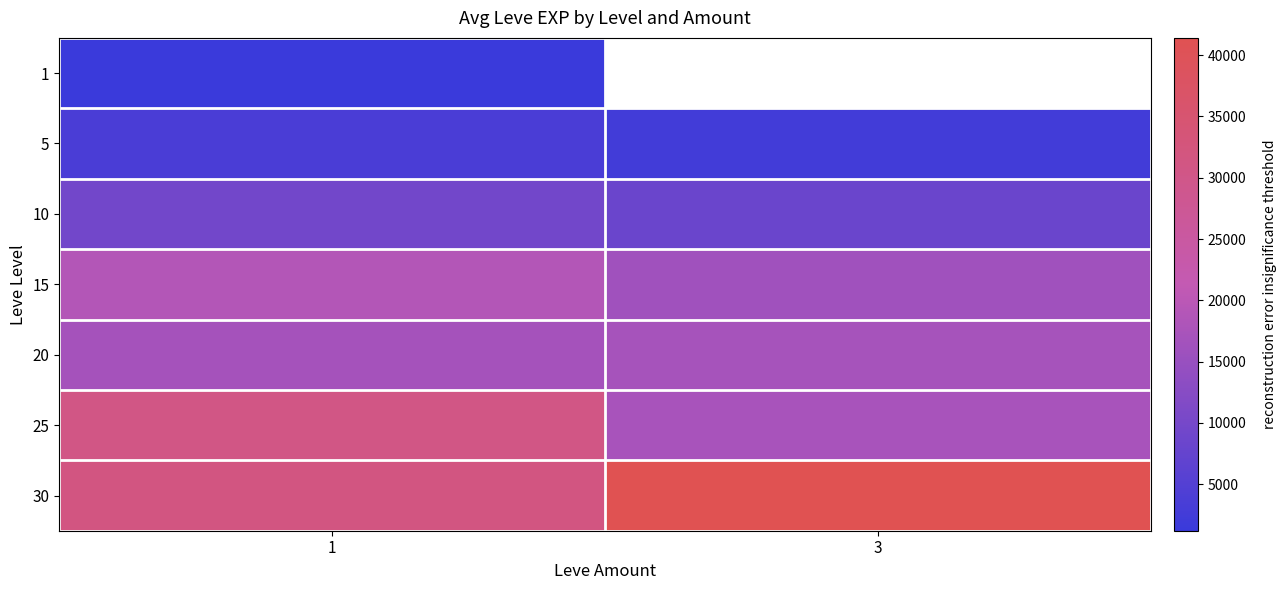

What is the difference between the maximum and minimum values in the 25 series?

13300.0